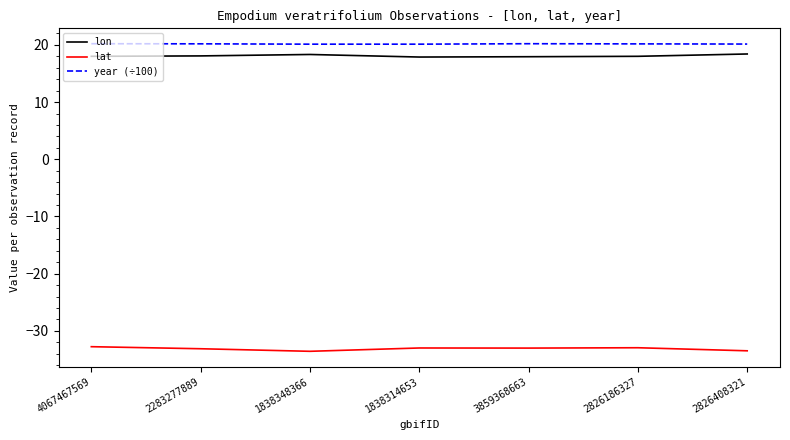

What is the total value across all series at 2826408321?

5.1